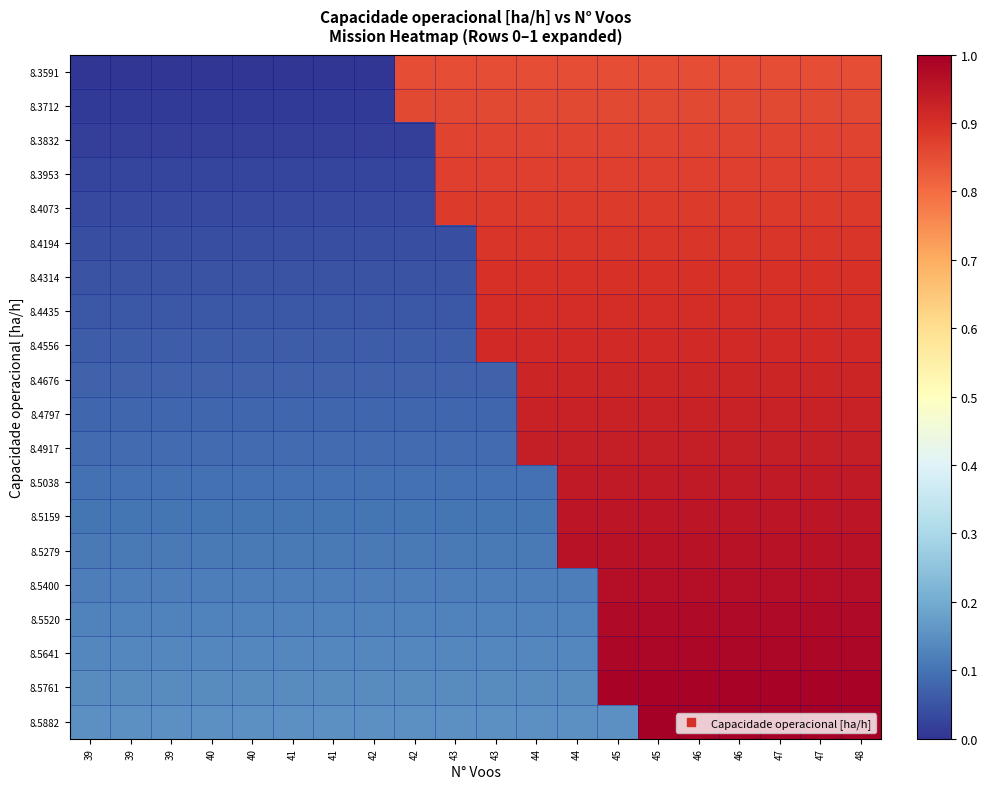

Reading right to left, transcribe all the data shown in this chart.

8.3591: 48=0.8	47=0.8	47=0.8	46=0.8	46=0.8	45=0.8	45=0.8	44=0.8	44=0.8	43=0.8	43=0.8	42=0.8	42=0.0	41=0.0	41=0.0	40=0.0	40=0.0	39=0.0	39=0.0	39=0.0
8.3712: 48=0.9	47=0.9	47=0.9	46=0.9	46=0.9	45=0.9	45=0.9	44=0.9	44=0.9	43=0.9	43=0.9	42=0.9	42=0.0	41=0.0	41=0.0	40=0.0	40=0.0	39=0.0	39=0.0	39=0.0
8.3832: 48=0.9	47=0.9	47=0.9	46=0.9	46=0.9	45=0.9	45=0.9	44=0.9	44=0.9	43=0.9	43=0.9	42=0.0	42=0.0	41=0.0	41=0.0	40=0.0	40=0.0	39=0.0	39=0.0	39=0.0
8.3953: 48=0.9	47=0.9	47=0.9	46=0.9	46=0.9	45=0.9	45=0.9	44=0.9	44=0.9	43=0.9	43=0.9	42=0.0	42=0.0	41=0.0	41=0.0	40=0.0	40=0.0	39=0.0	39=0.0	39=0.0
8.4073: 48=0.9	47=0.9	47=0.9	46=0.9	46=0.9	45=0.9	45=0.9	44=0.9	44=0.9	43=0.9	43=0.9	42=0.0	42=0.0	41=0.0	41=0.0	40=0.0	40=0.0	39=0.0	39=0.0	39=0.0
8.4194: 48=0.9	47=0.9	47=0.9	46=0.9	46=0.9	45=0.9	45=0.9	44=0.9	44=0.9	43=0.9	43=0.0	42=0.0	42=0.0	41=0.0	41=0.0	40=0.0	40=0.0	39=0.0	39=0.0	39=0.0
8.4314: 48=0.9	47=0.9	47=0.9	46=0.9	46=0.9	45=0.9	45=0.9	44=0.9	44=0.9	43=0.9	43=0.0	42=0.0	42=0.0	41=0.0	41=0.0	40=0.0	40=0.0	39=0.0	39=0.0	39=0.0
8.4435: 48=0.9	47=0.9	47=0.9	46=0.9	46=0.9	45=0.9	45=0.9	44=0.9	44=0.9	43=0.9	43=0.1	42=0.1	42=0.1	41=0.1	41=0.1	40=0.1	40=0.1	39=0.1	39=0.1	39=0.1
8.4556: 48=0.9	47=0.9	47=0.9	46=0.9	46=0.9	45=0.9	45=0.9	44=0.9	44=0.9	43=0.9	43=0.1	42=0.1	42=0.1	41=0.1	41=0.1	40=0.1	40=0.1	39=0.1	39=0.1	39=0.1
8.4676: 48=0.9	47=0.9	47=0.9	46=0.9	46=0.9	45=0.9	45=0.9	44=0.9	44=0.9	43=0.1	43=0.1	42=0.1	42=0.1	41=0.1	41=0.1	40=0.1	40=0.1	39=0.1	39=0.1	39=0.1
8.4797: 48=0.9	47=0.9	47=0.9	46=0.9	46=0.9	45=0.9	45=0.9	44=0.9	44=0.9	43=0.1	43=0.1	42=0.1	42=0.1	41=0.1	41=0.1	40=0.1	40=0.1	39=0.1	39=0.1	39=0.1
8.4917: 48=0.9	47=0.9	47=0.9	46=0.9	46=0.9	45=0.9	45=0.9	44=0.9	44=0.9	43=0.1	43=0.1	42=0.1	42=0.1	41=0.1	41=0.1	40=0.1	40=0.1	39=0.1	39=0.1	39=0.1
8.5038: 48=0.9	47=0.9	47=0.9	46=0.9	46=0.9	45=0.9	45=0.9	44=0.9	44=0.1	43=0.1	43=0.1	42=0.1	42=0.1	41=0.1	41=0.1	40=0.1	40=0.1	39=0.1	39=0.1	39=0.1
8.5159: 48=1.0	47=1.0	47=1.0	46=1.0	46=1.0	45=1.0	45=1.0	44=1.0	44=0.1	43=0.1	43=0.1	42=0.1	42=0.1	41=0.1	41=0.1	40=0.1	40=0.1	39=0.1	39=0.1	39=0.1
8.5279: 48=1.0	47=1.0	47=1.0	46=1.0	46=1.0	45=1.0	45=1.0	44=1.0	44=0.1	43=0.1	43=0.1	42=0.1	42=0.1	41=0.1	41=0.1	40=0.1	40=0.1	39=0.1	39=0.1	39=0.1
8.5400: 48=1.0	47=1.0	47=1.0	46=1.0	46=1.0	45=1.0	45=1.0	44=0.1	44=0.1	43=0.1	43=0.1	42=0.1	42=0.1	41=0.1	41=0.1	40=0.1	40=0.1	39=0.1	39=0.1	39=0.1
8.5520: 48=1.0	47=1.0	47=1.0	46=1.0	46=1.0	45=1.0	45=1.0	44=0.1	44=0.1	43=0.1	43=0.1	42=0.1	42=0.1	41=0.1	41=0.1	40=0.1	40=0.1	39=0.1	39=0.1	39=0.1
8.5641: 48=1.0	47=1.0	47=1.0	46=1.0	46=1.0	45=1.0	45=1.0	44=0.1	44=0.1	43=0.1	43=0.1	42=0.1	42=0.1	41=0.1	41=0.1	40=0.1	40=0.1	39=0.1	39=0.1	39=0.1
8.5761: 48=1.0	47=1.0	47=1.0	46=1.0	46=1.0	45=1.0	45=1.0	44=0.1	44=0.1	43=0.1	43=0.1	42=0.1	42=0.1	41=0.1	41=0.1	40=0.1	40=0.1	39=0.1	39=0.1	39=0.1
8.5882: 48=1.0	47=1.0	47=1.0	46=1.0	46=1.0	45=1.0	45=0.1	44=0.1	44=0.1	43=0.1	43=0.1	42=0.1	42=0.1	41=0.1	41=0.1	40=0.1	40=0.1	39=0.1	39=0.1	39=0.1